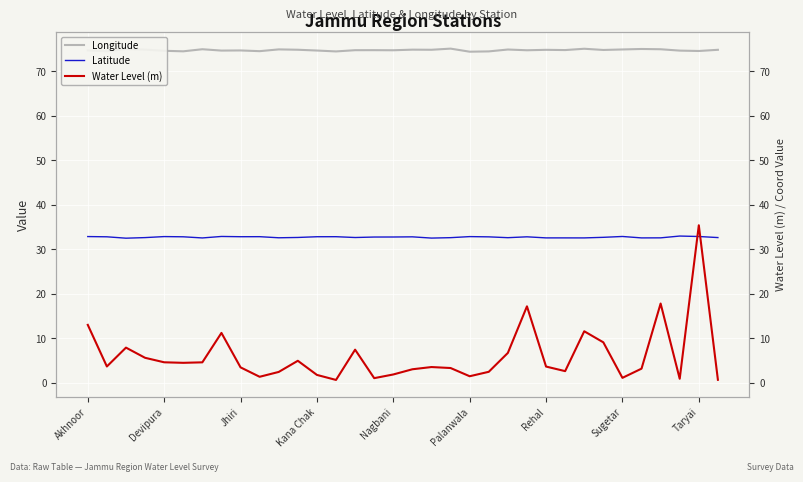

List the labels in order of Latitude value, smallest first.

Jhiri, 18, Rehal, 26, 29, 25, 24, 30, 10, 22, 19, Kana Chak, 33, 14, 11, 27, 15, 16, 21, 17, 23, Devipura, Palanwala, 12, Taryai, 13, 9, 20, Nagbani, Akhnoor, 32, 28, Sugetar, 31